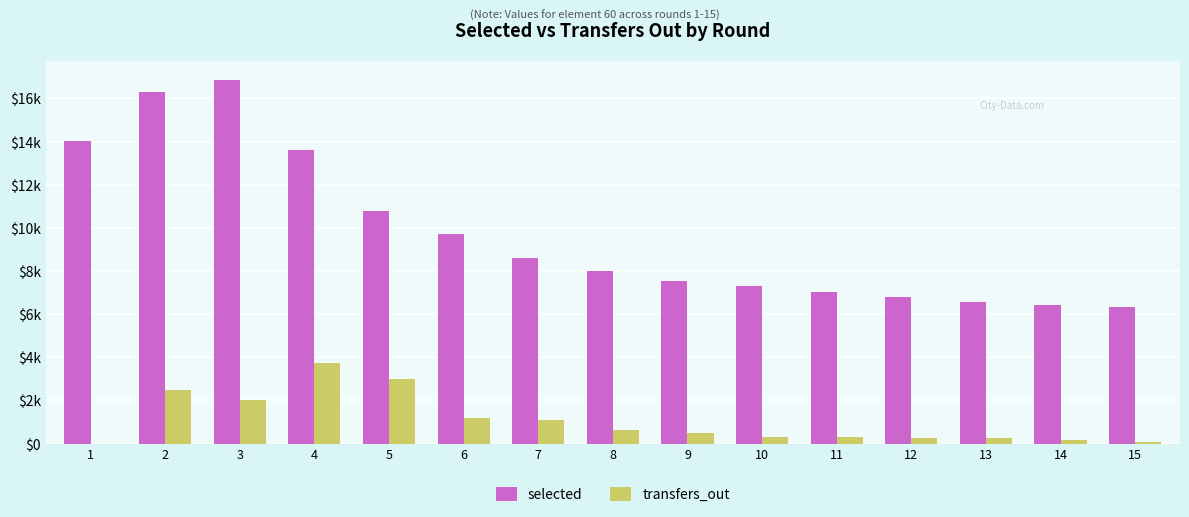

Rank the series at 9 from lowest to highest value.

transfers_out, selected